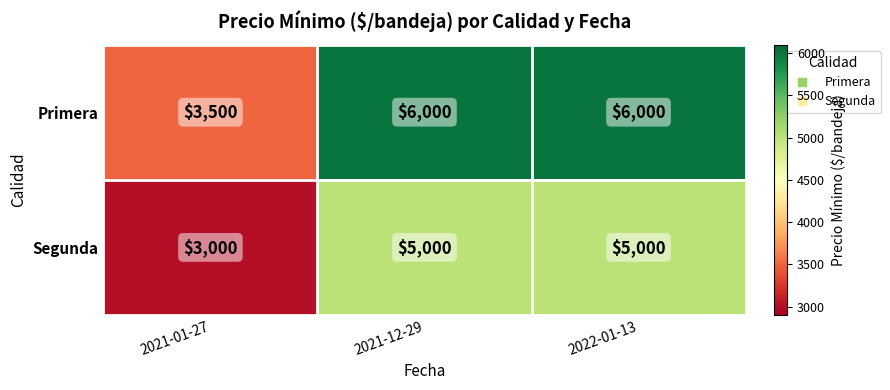

Which series has the largest total across all categories?

Primera